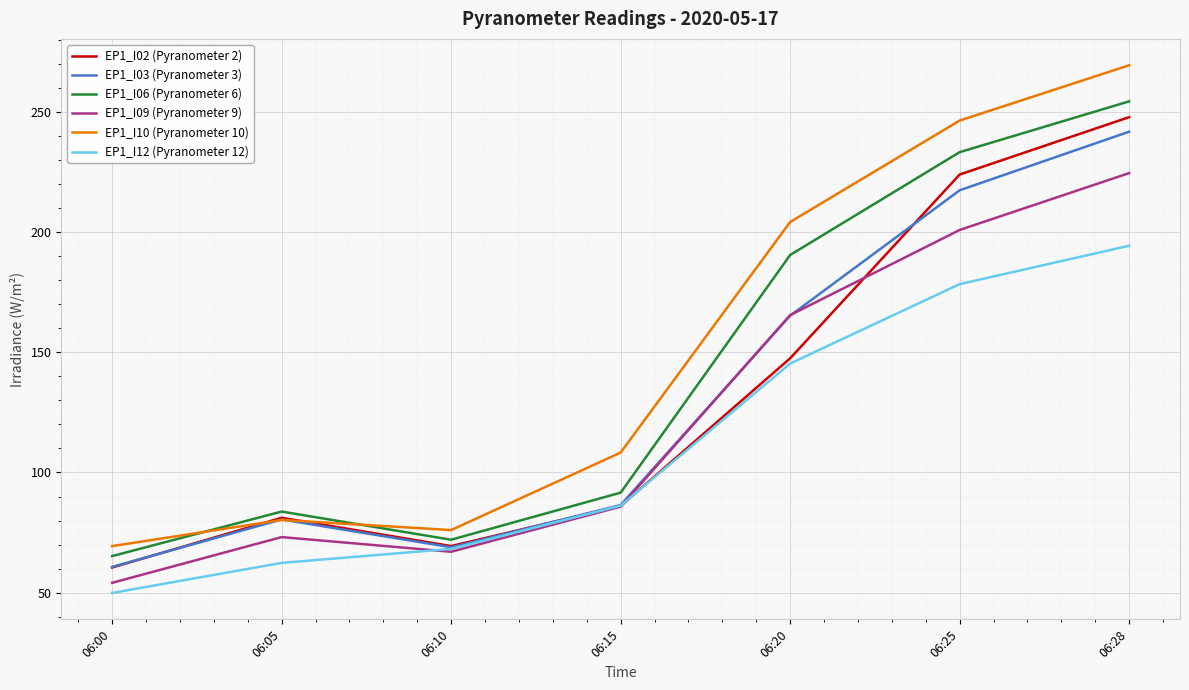

What is the sum of all EP1_I06 (Pyranometer 6) values?

990.6